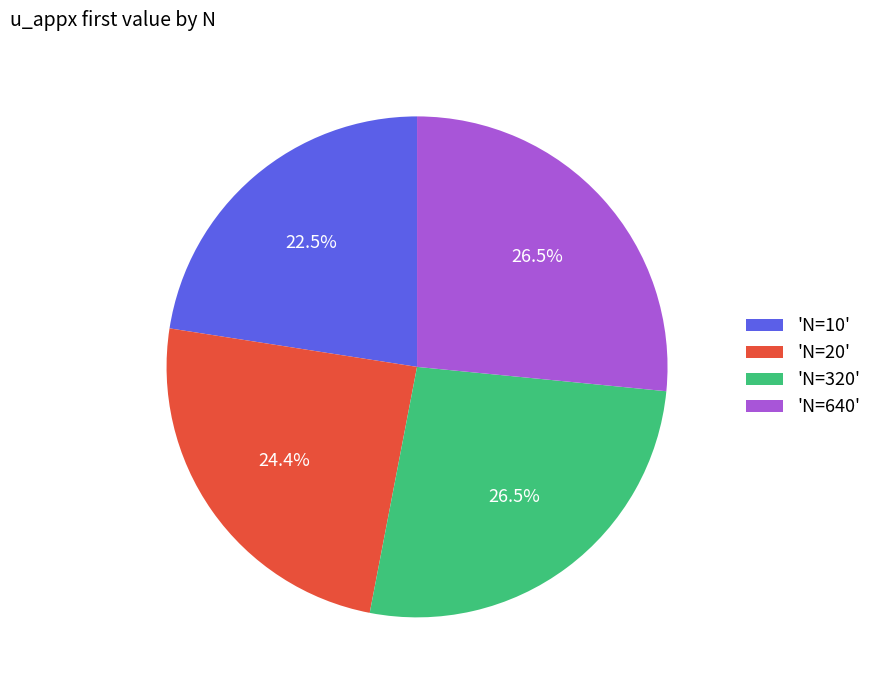

Do 'N=320' and 'N=20' together represent more than half of the pie?

Yes